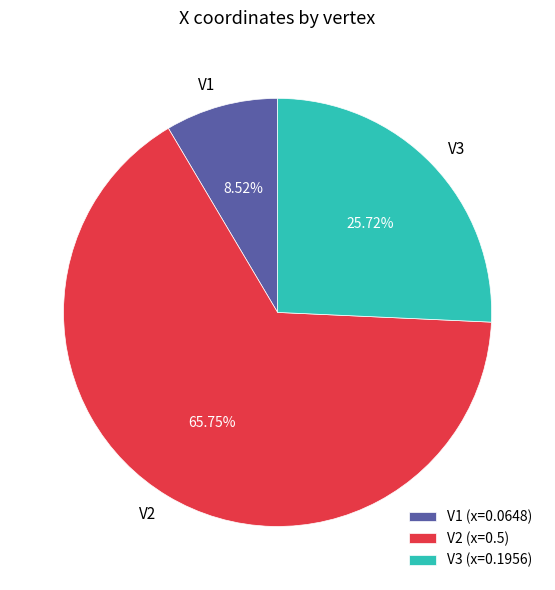

Rank the categories by value from lowest to highest.

V1, V3, V2